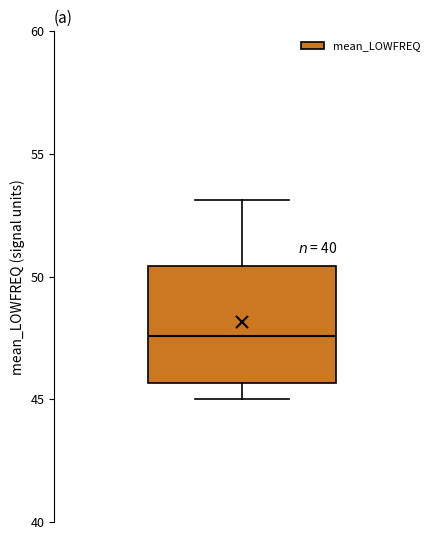

Transcribe this box plot: give where the median line is, the range the box spans, and where the two whiskers end, as read against the y-axis. The values are not printed on the chart, so give them approximately, as read against the axis.

median 47.5, box 45.5 to 50.5, whiskers 45.0 to 53.0